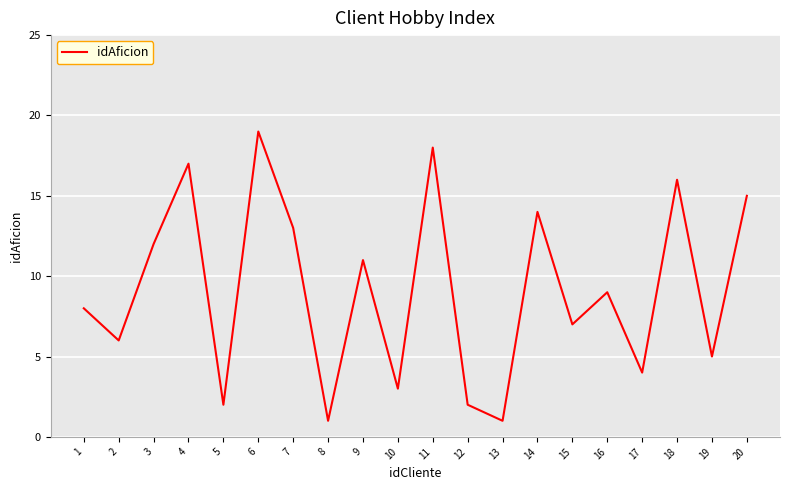

What is the change in value from 6 to 19?

-14